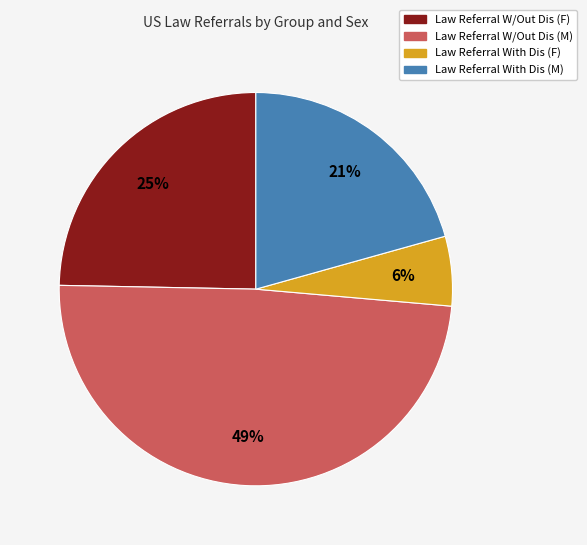

The Law Referral With Dis (F) slice represents 1% of the pie. True or false?

False